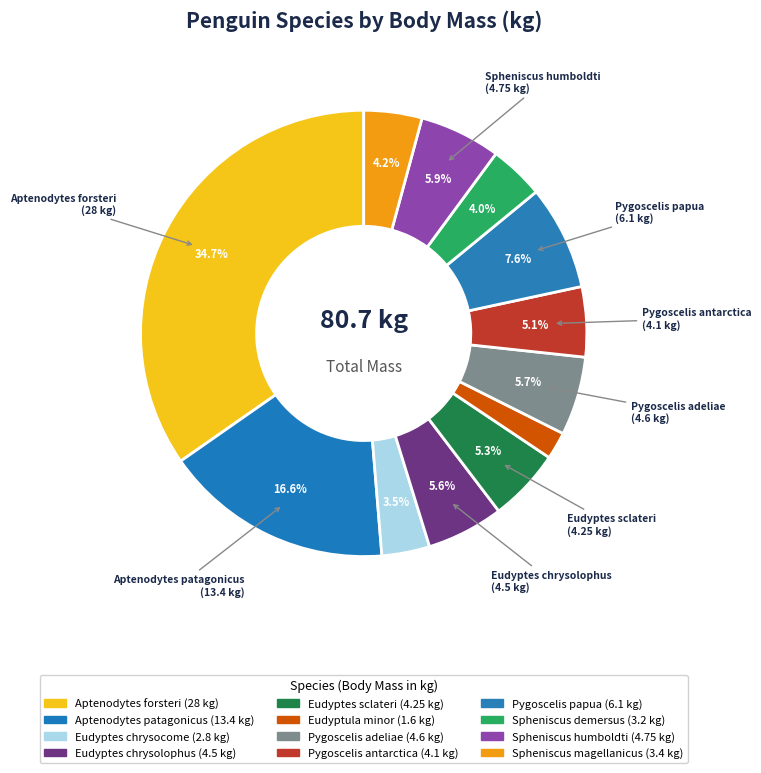

How many slices are in this pie chart?

12